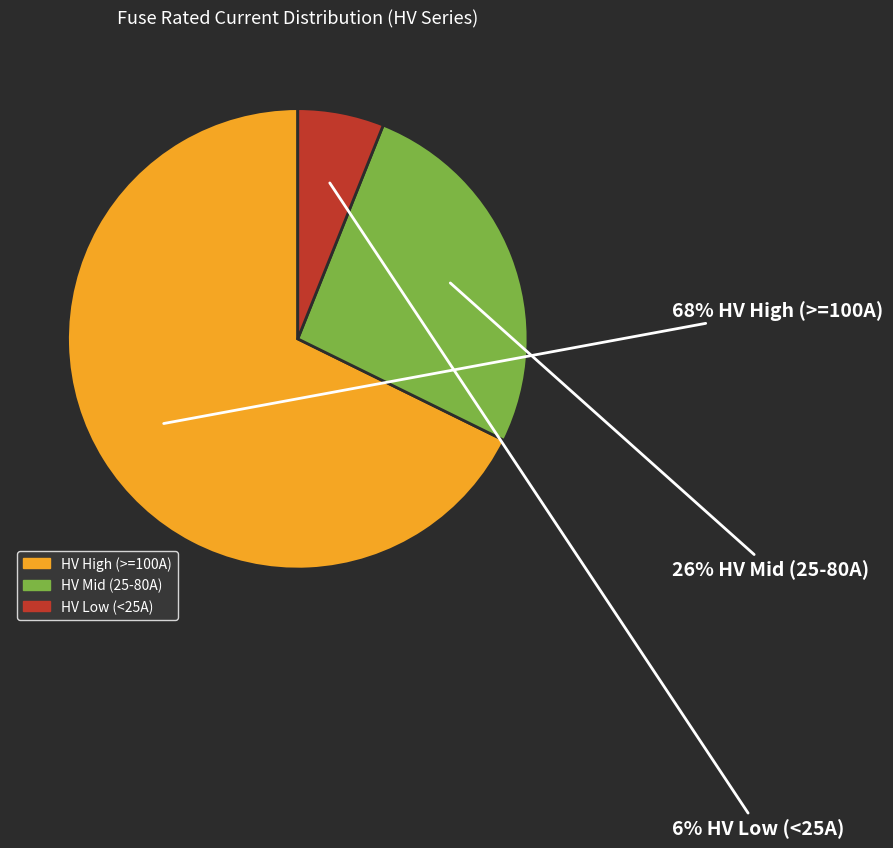

To the nearest percent, what is the average slice percentage?

33%